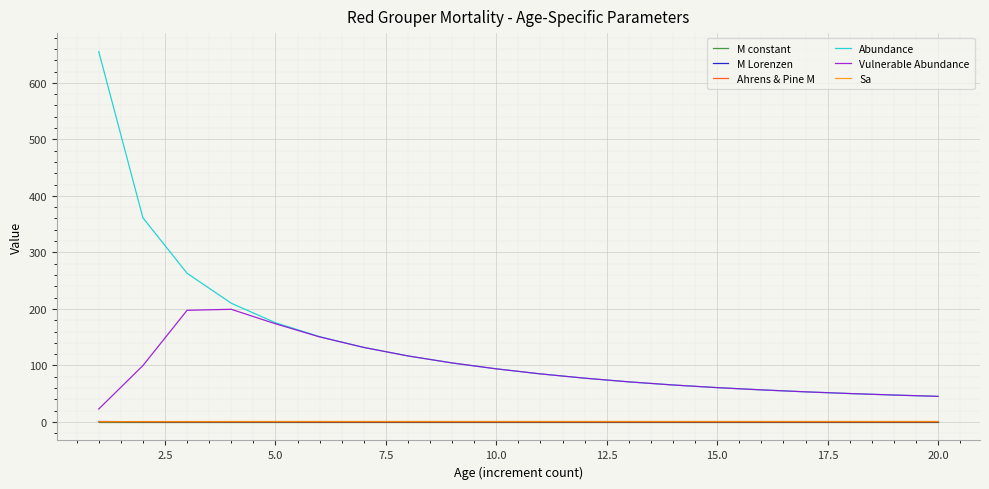

What are all the series names shown in the legend?

M constant, M Lorenzen, Ahrens & Pine M, Abundance, Vulnerable Abundance, Sa